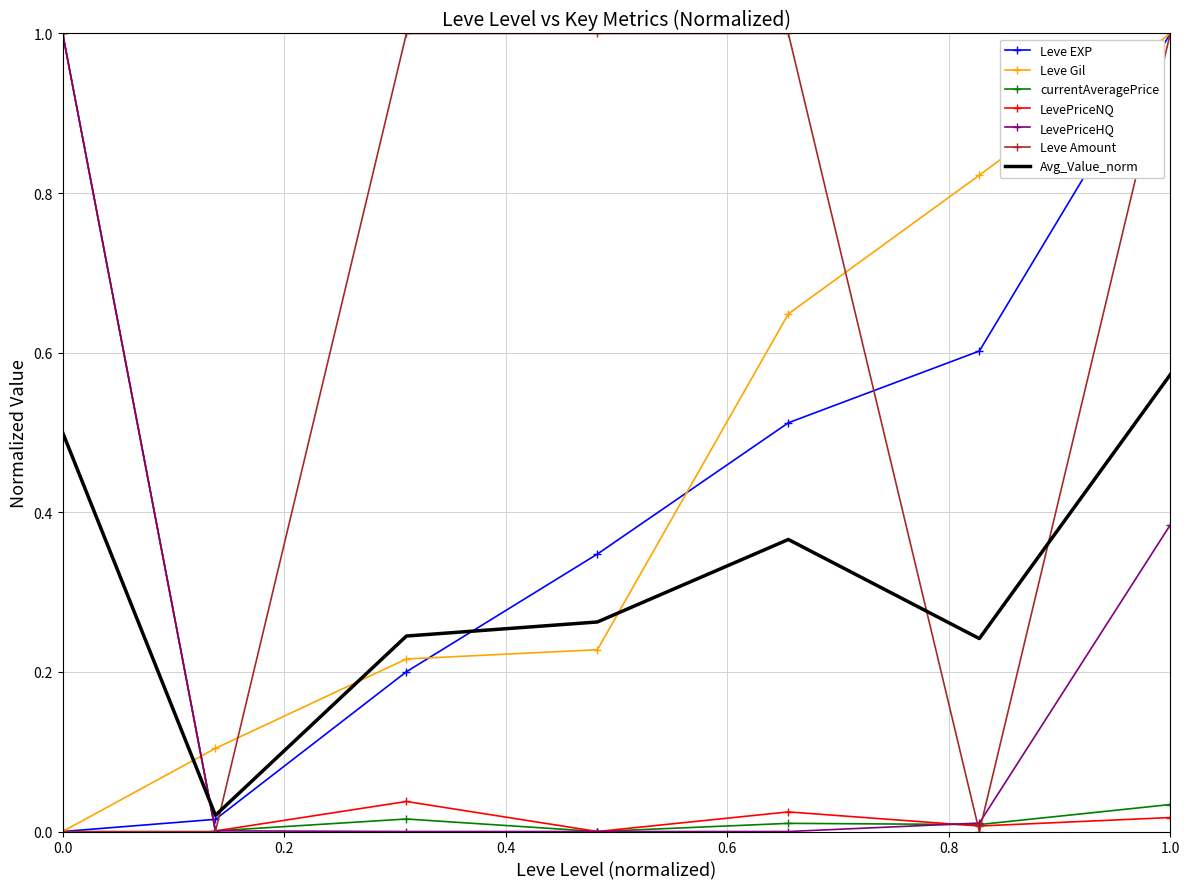

How many intersections are there between LevePriceHQ and Leve EXP?

1